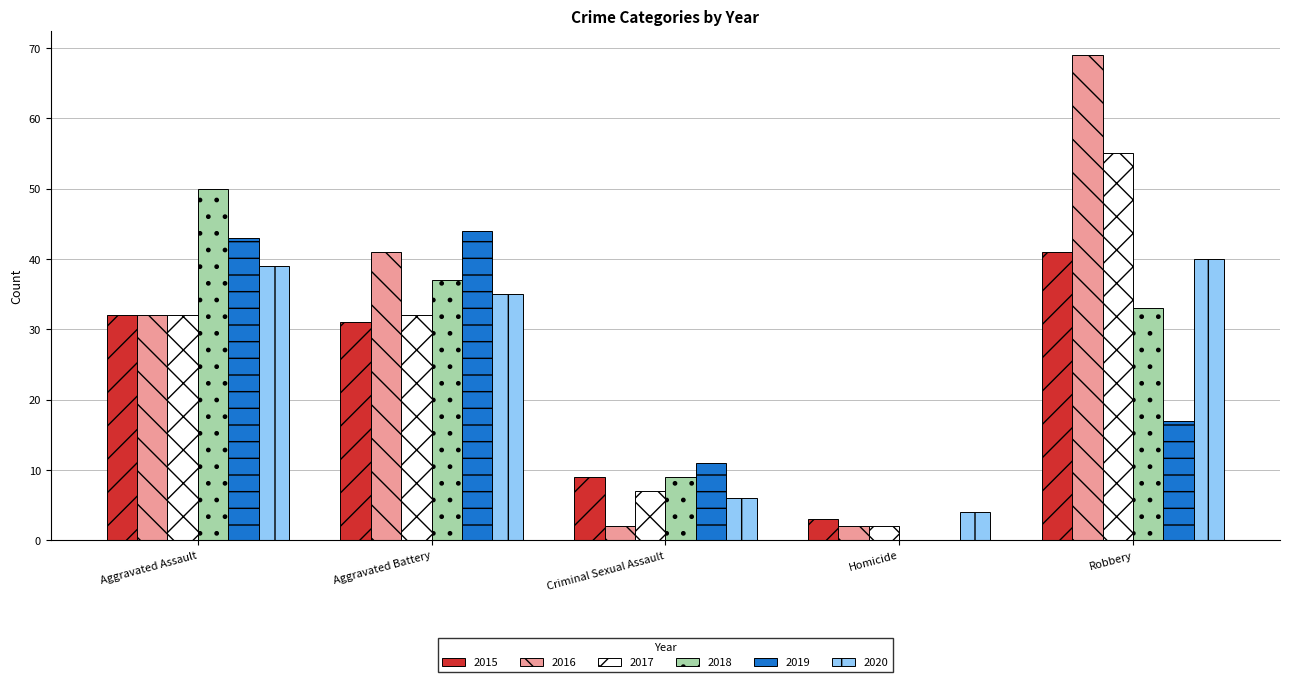

Which category has the highest value across all series?

Robbery